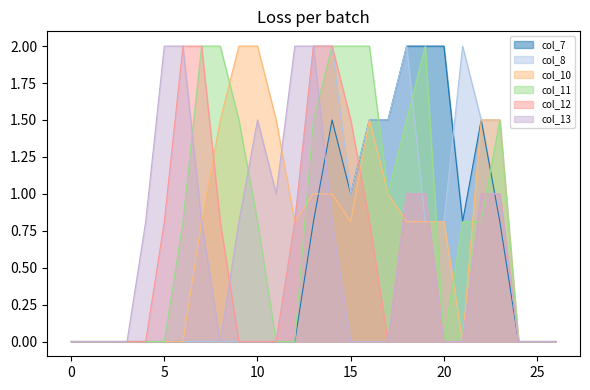

At which label does col_10 reach its peak?

9